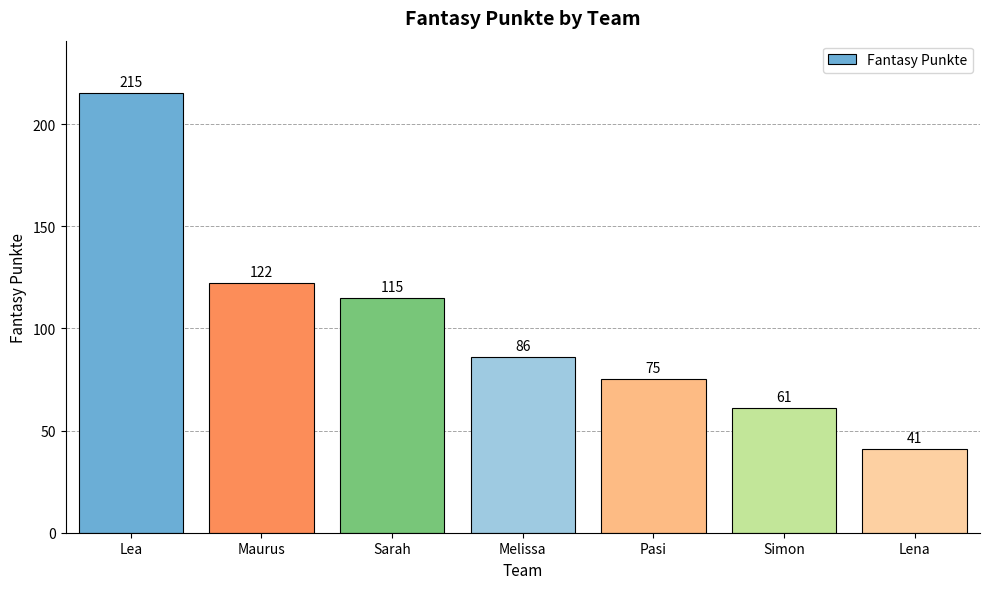

What is the change in value from Maurus to Lena?

-81